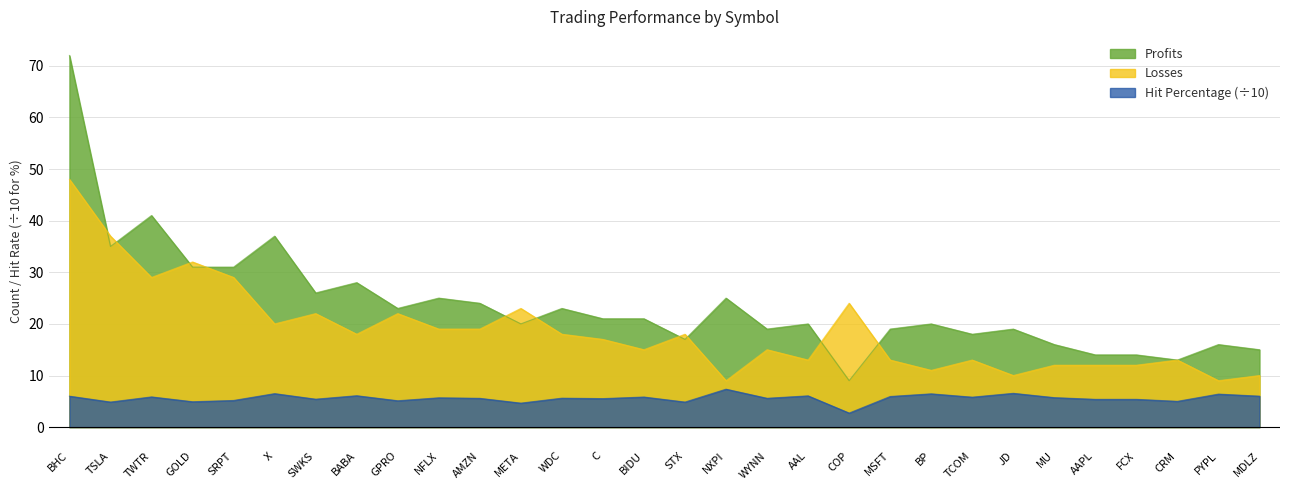

What are all the series names shown in the legend?

Profits, Losses, Hit Percentage (÷10)